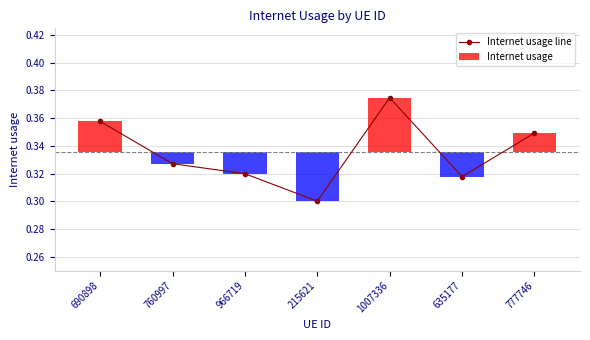

What is the approximate value at 690898?

0.4